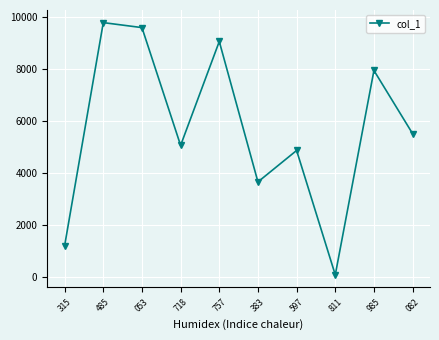

List the labels in order of value, smallest first.

811, 315, 383, 597, 718, 082, 985, 757, 053, 485